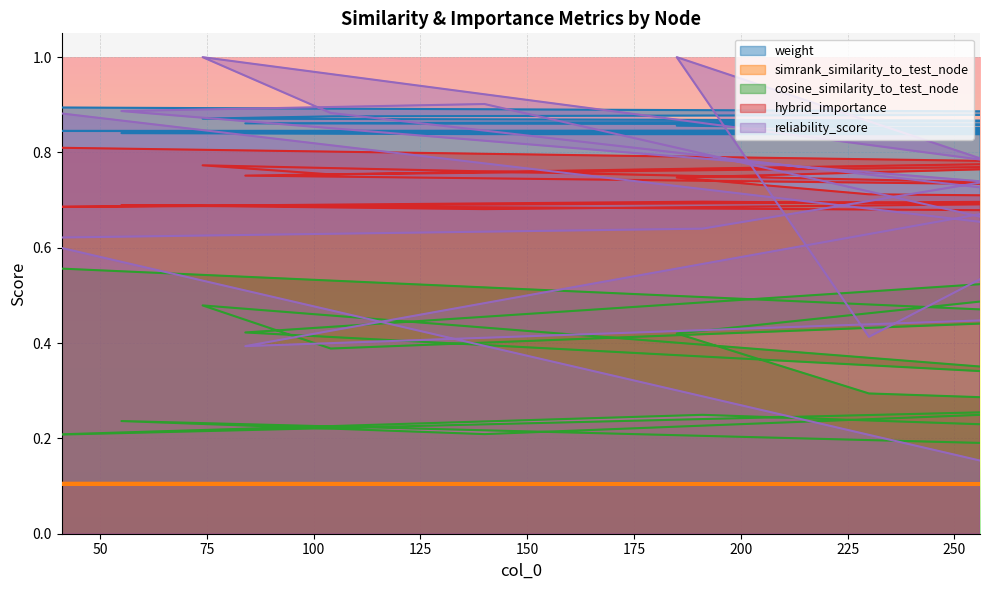

What is the difference between the maximum and minimum values in the hybrid_importance series?

0.1